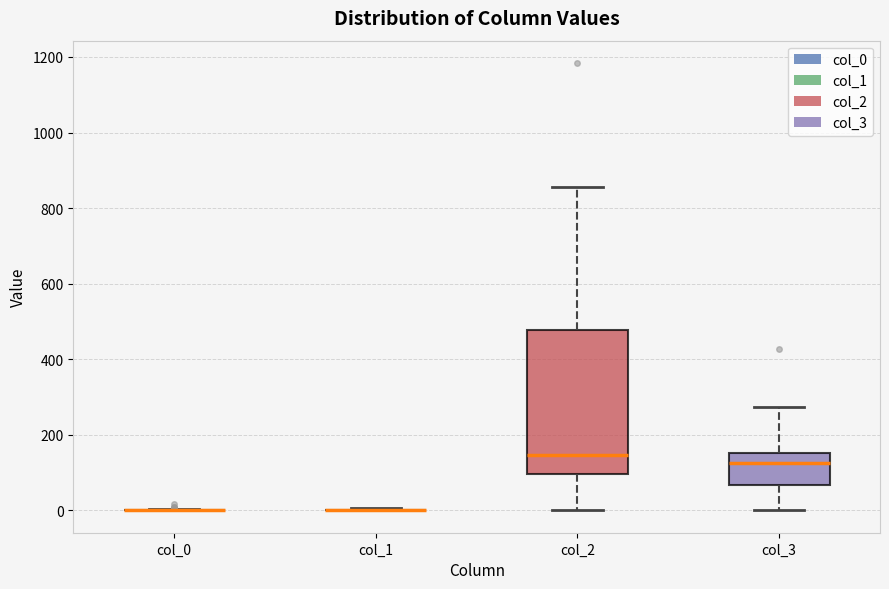

Reading left to right, read every box against the y-axis: the position of its median line, the range the box covers, and the ends of its whiskers. The values are not printed on the chart, so give them approximately, as read against the axis.

col_0: box collapsed to a line at 0, whiskers 0 to 0
col_1: box collapsed to a line at 0, whiskers 0 to 0
col_2: median 140, box 100 to 480, whiskers 0 to 860
col_3: median 120, box 60 to 160, whiskers 0 to 280